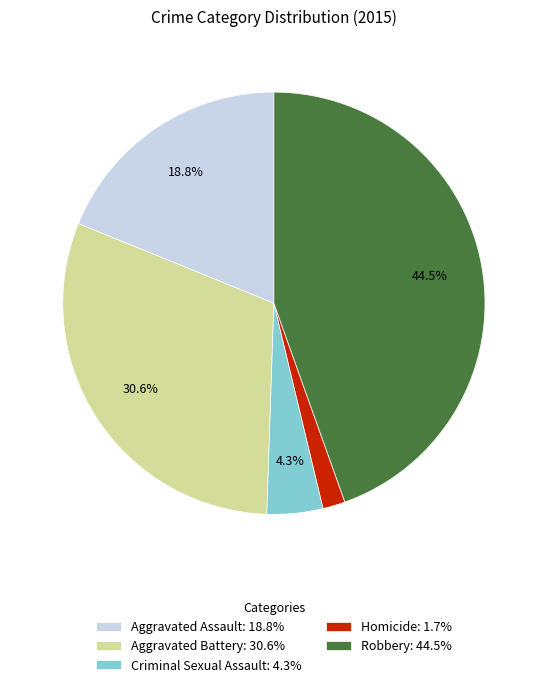

To the nearest percent, what percentage of the pie is Homicide?

2%